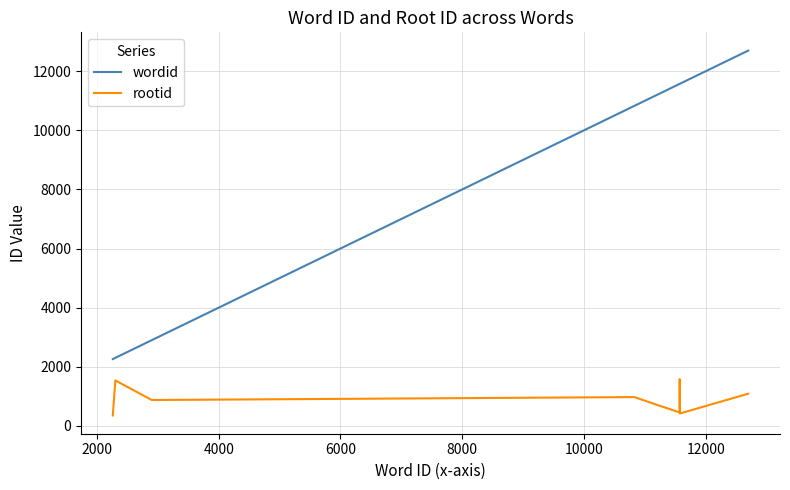

Which series has the largest total across all categories?

wordid